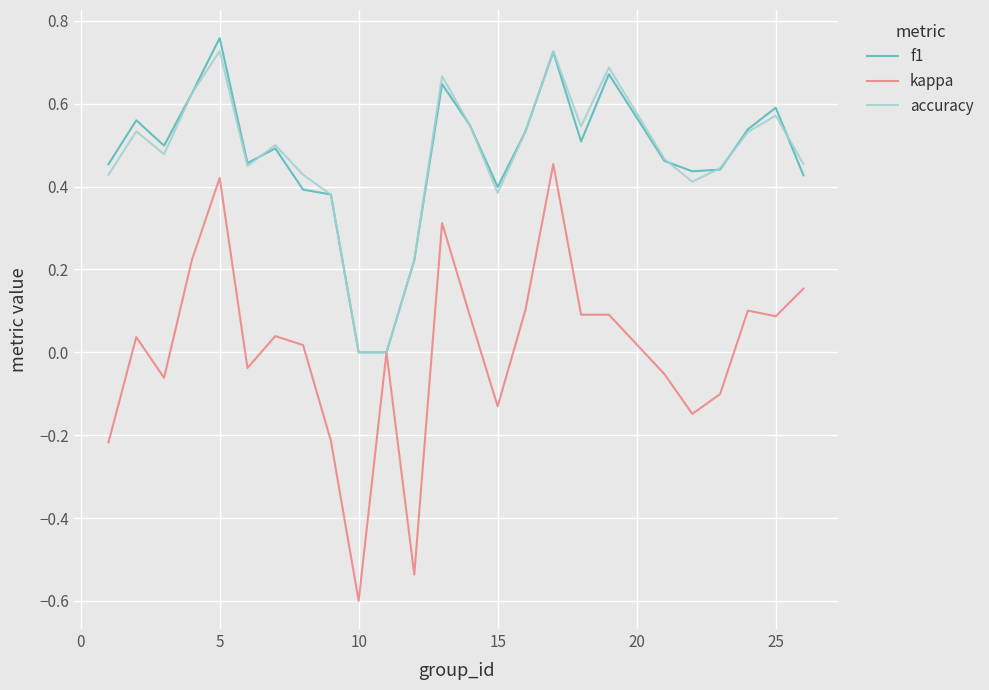

Rank the series by their maximum value, from lowest to highest.

kappa, accuracy, f1